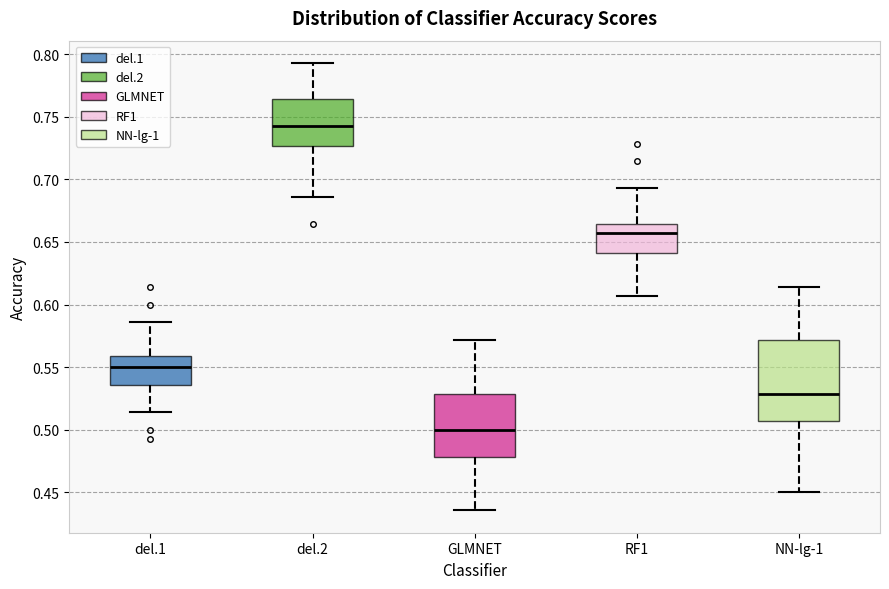

Comparing the boxes themselves (not the whiskers), which one is the tallest?

NN-lg-1